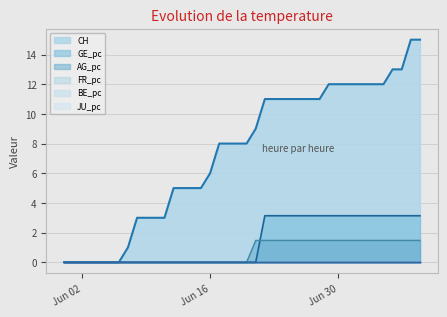

Rank the series by their maximum value, from highest to lowest.

CH, GE_pc, AG_pc